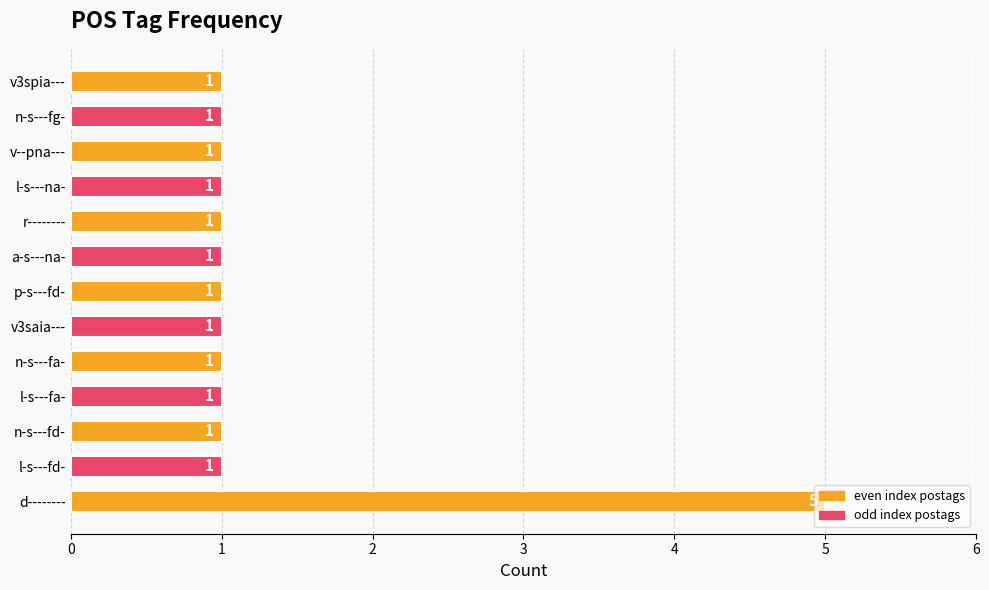

What is the average value?

1